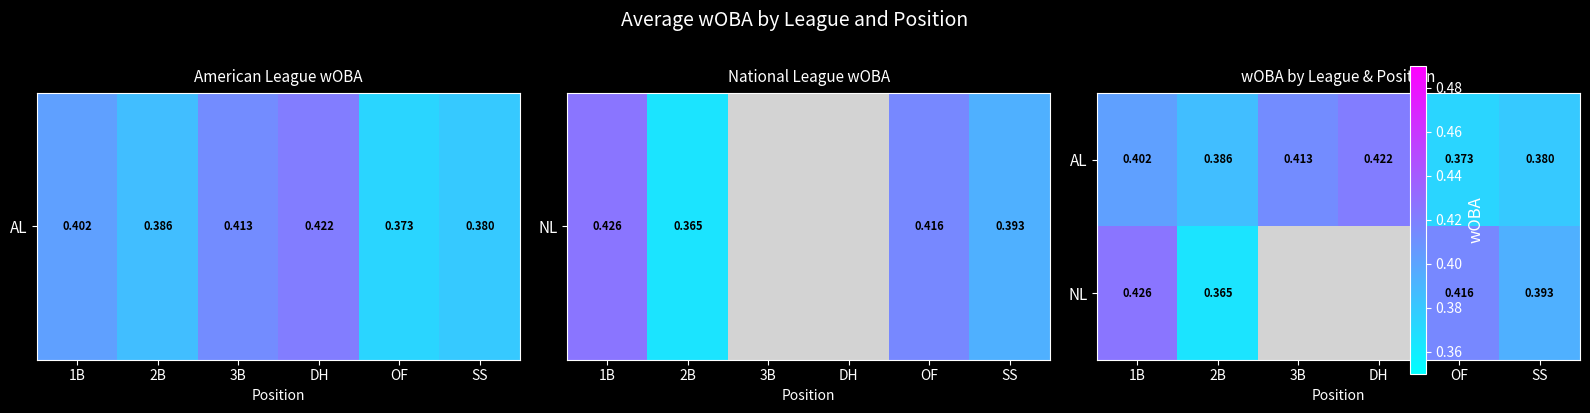

What is the difference between the maximum and minimum values in the NL series?

0.1